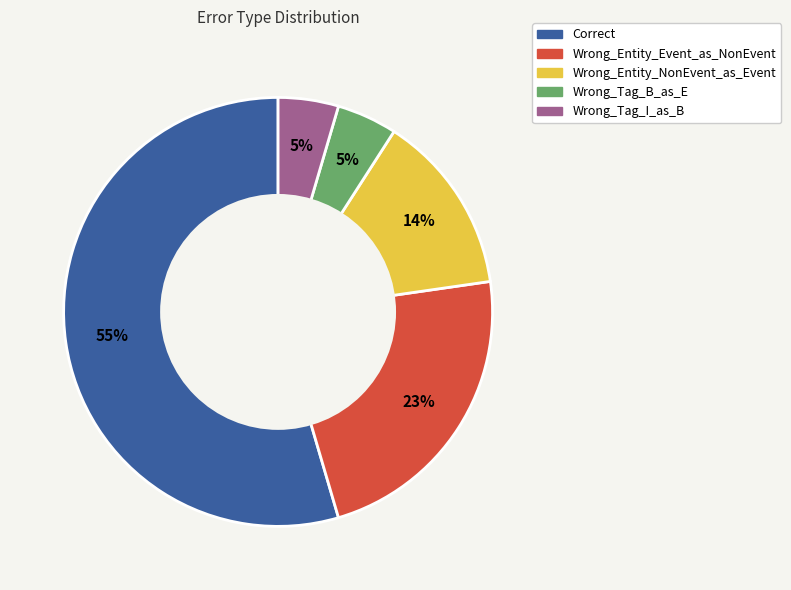

Is the sum of Wrong_Tag_B_as_E and Correct greater than half?

Yes